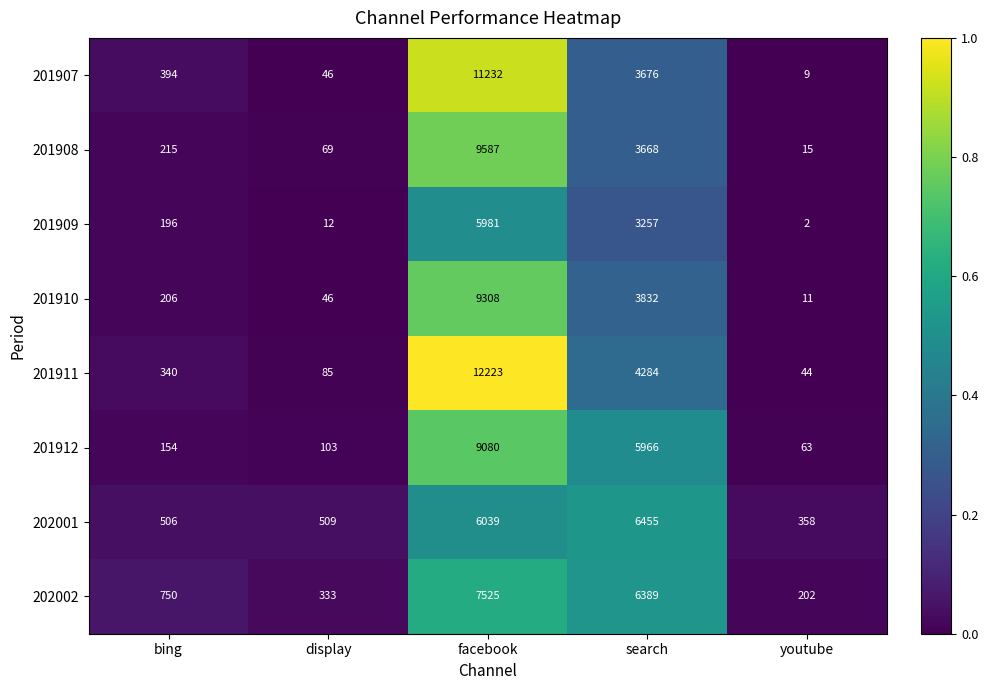

Which series has the largest total across all categories?

201911